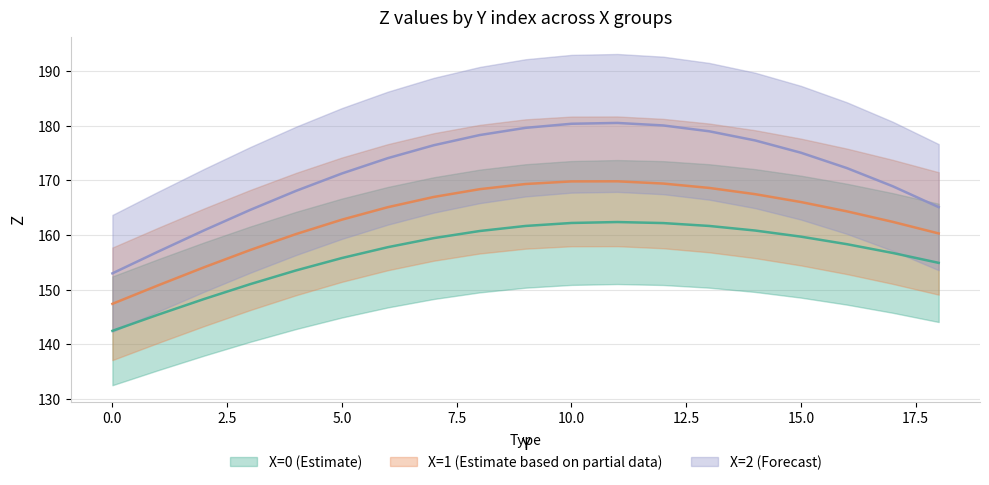

Reading right to left, transcribe all the data shown in this chart.

Z_x0: 154.9	156.7	158.3	159.7	160.8	161.7	162.2	162.4	162.2	161.7	160.7	159.4	157.8	155.8	153.5	151.0	148.3	145.4	142.4
Z_x1: 160.3	162.4	164.3	166.0	167.5	168.6	169.4	169.8	169.8	169.4	168.4	167.0	165.1	162.8	160.2	157.2	154.1	150.8	147.4
Z_x2: 165.1	168.9	172.3	175.1	177.3	179.0	180.1	180.5	180.4	179.6	178.3	176.5	174.1	171.3	168.1	164.6	160.9	157.0	153.0